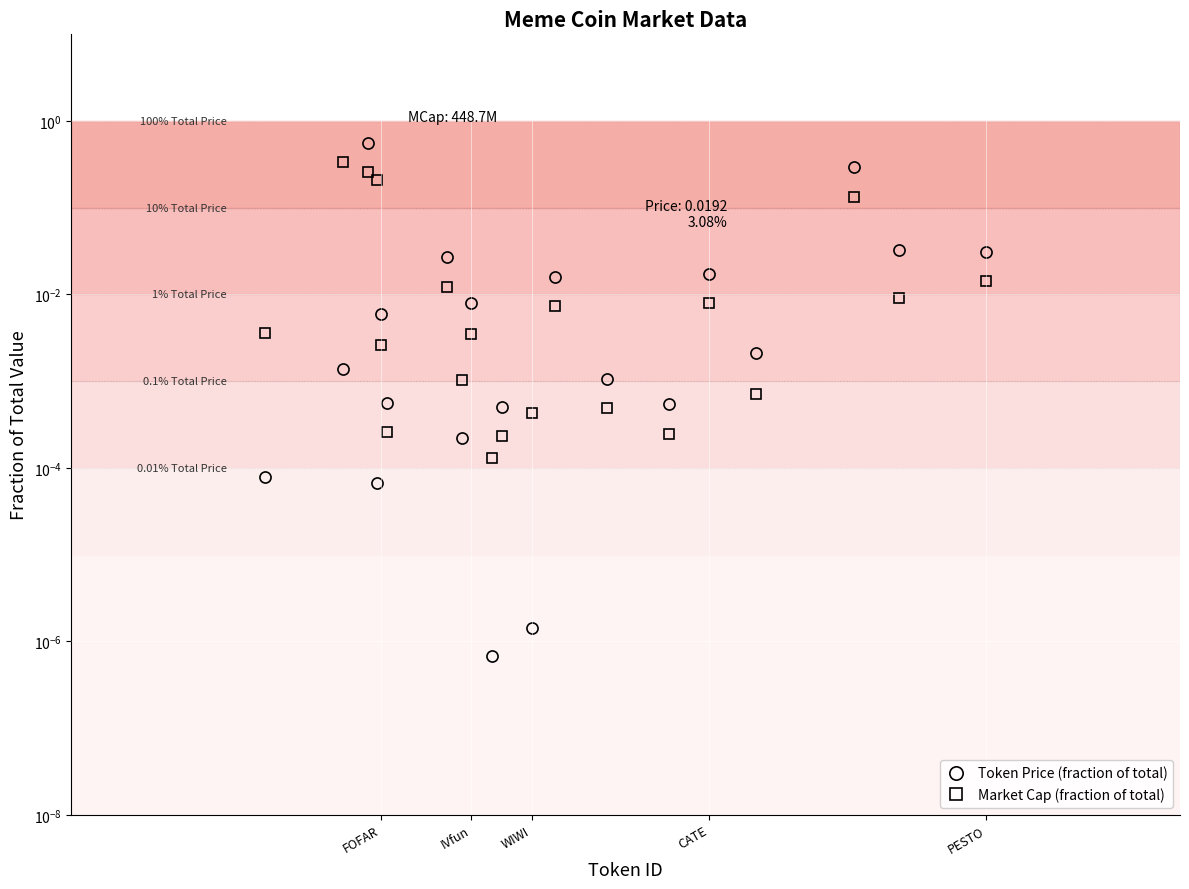

The value of Token Price (fraction of total) at 6 is 0.0. True or false?

False